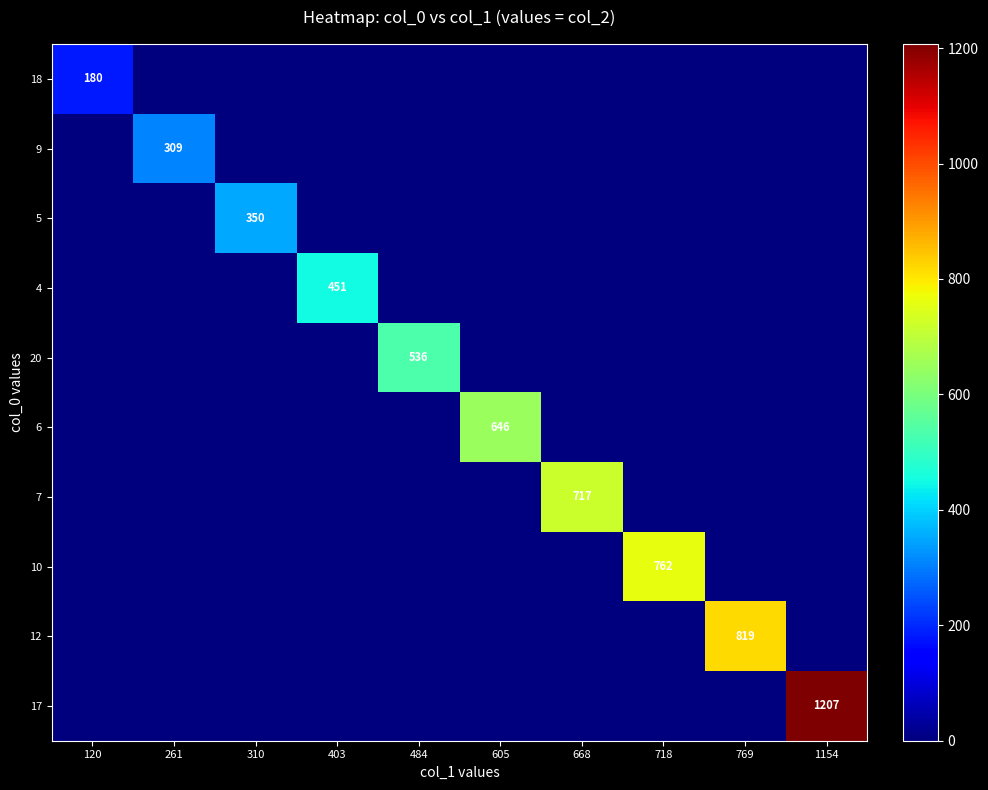

The 20 series shows 0 at 718. True or false?

True